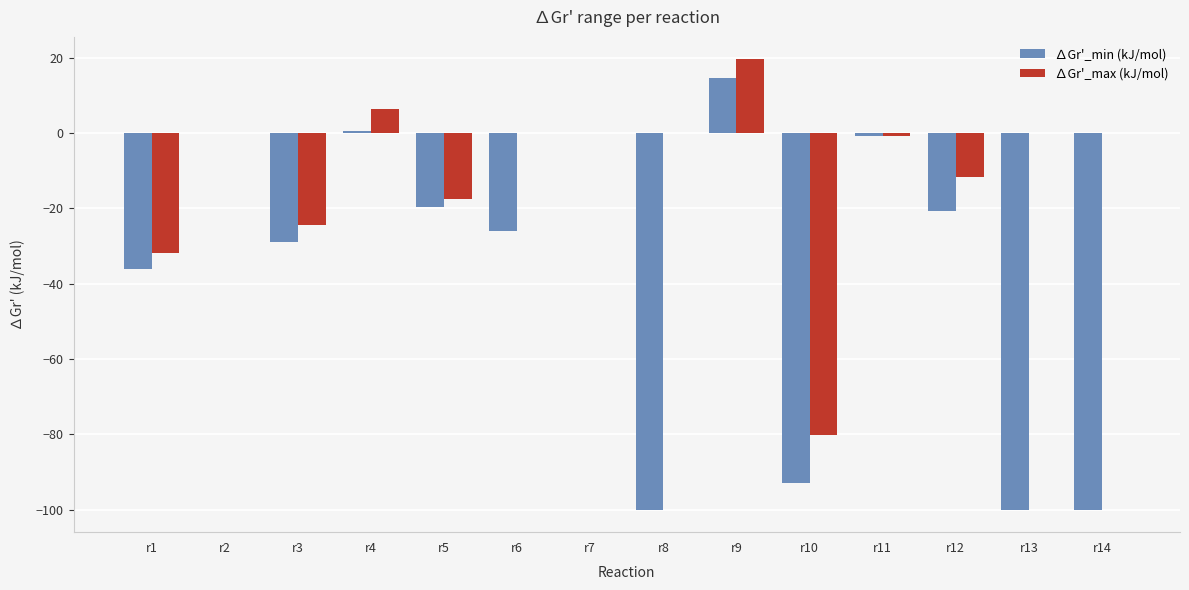

True or false: ∆Gr'_max (kJ/mol) has a value of -17.6 at r5.

True